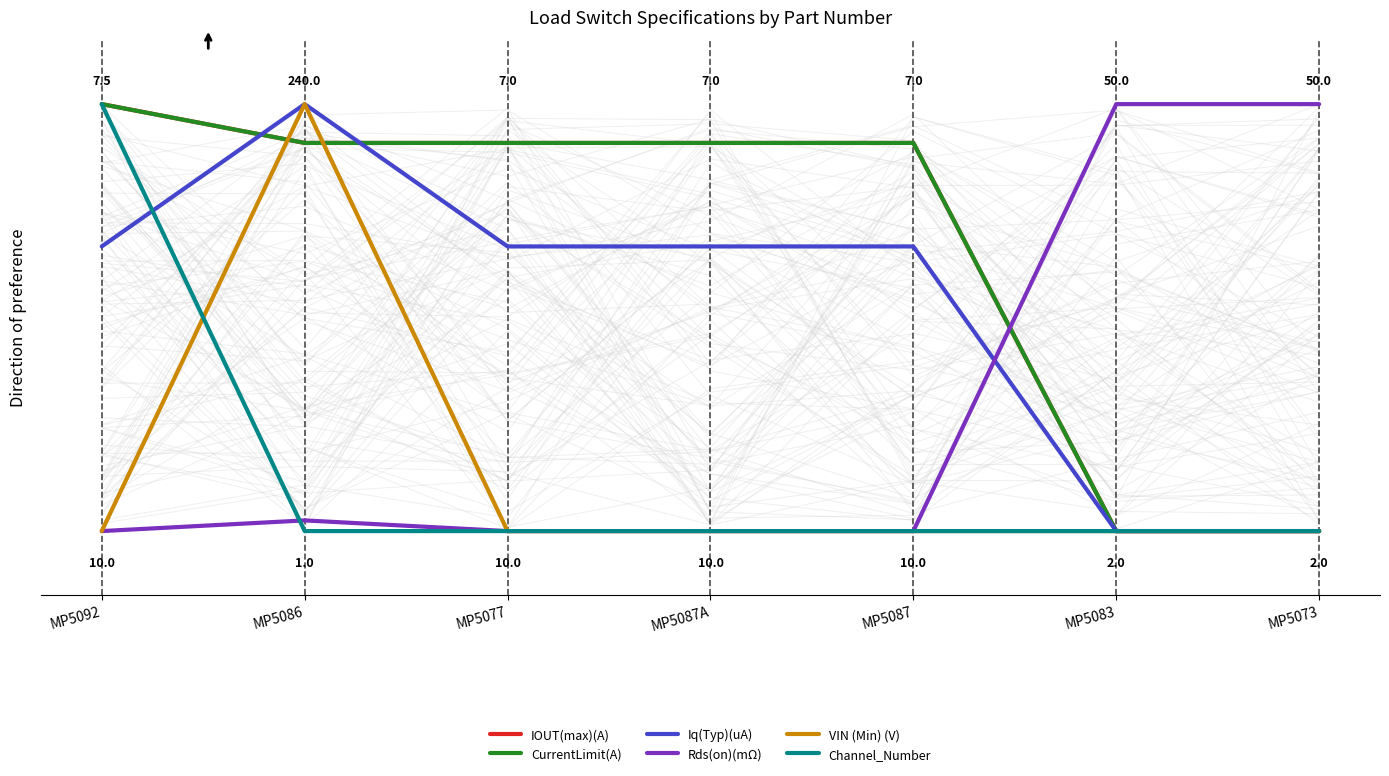

How many times do CurrentLimit(A) and Rds(on)(mΩ) cross each other?

1